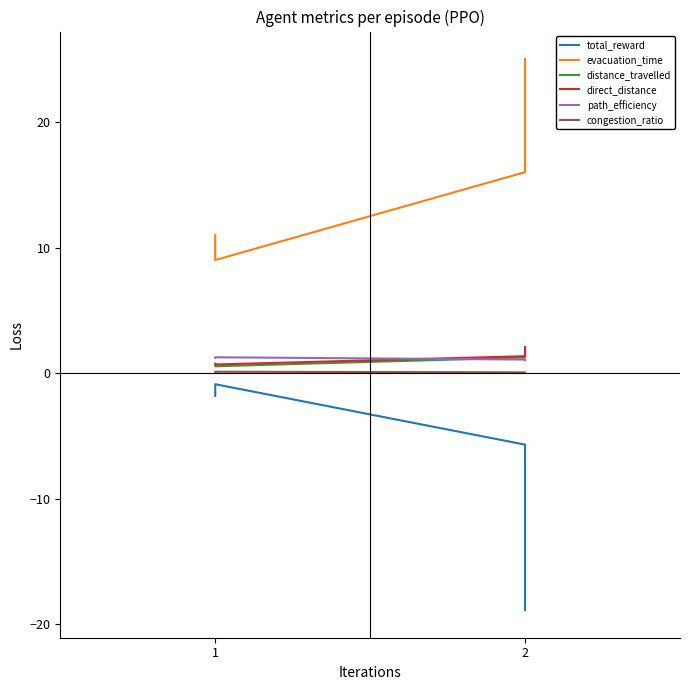

Between 2 and 3, which series saw the biggest shift?

total_reward